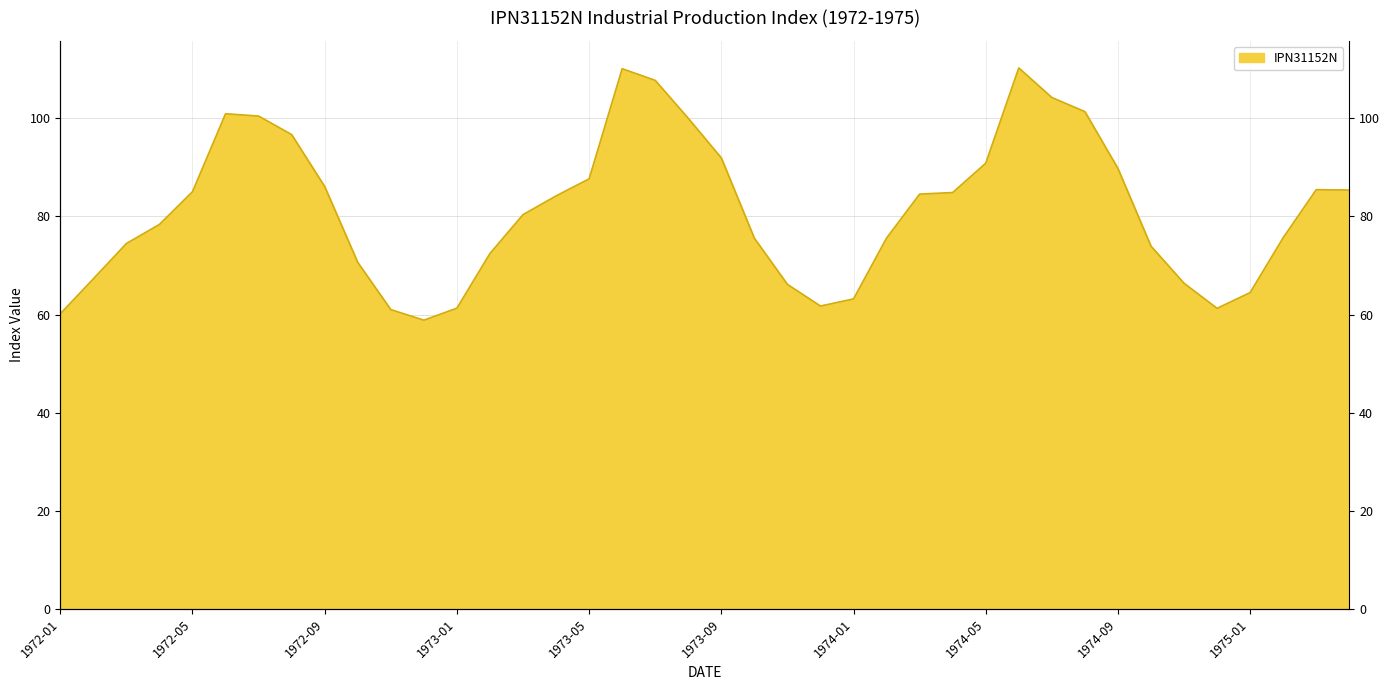

What is the difference between the values at 1975-04 and 1972-06?

15.6